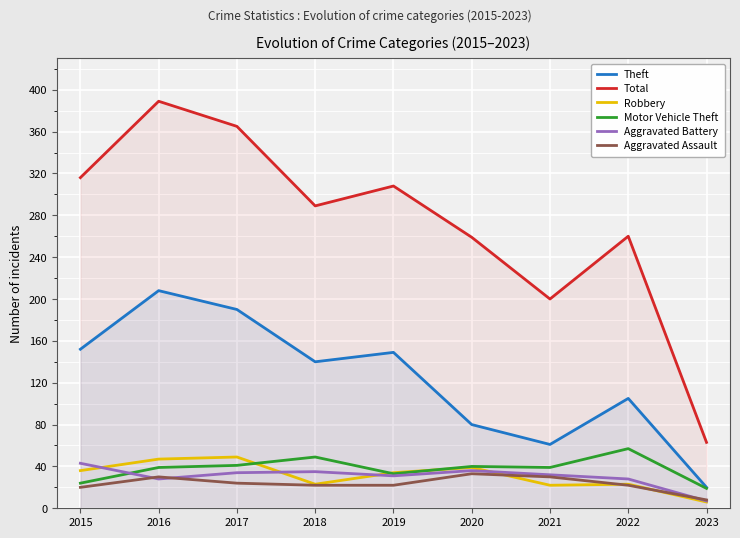

How many distinct data groups are displayed?

6